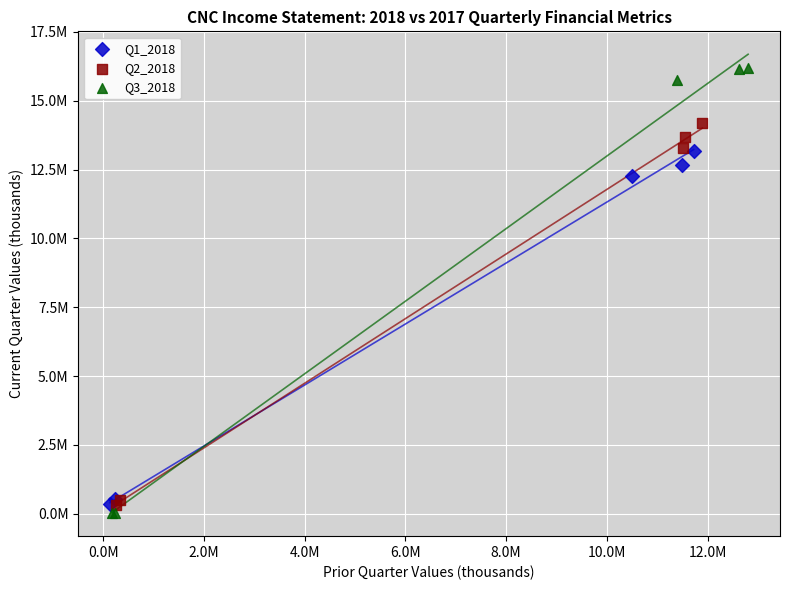

Which series contains the highest Y value?

Q3_2018